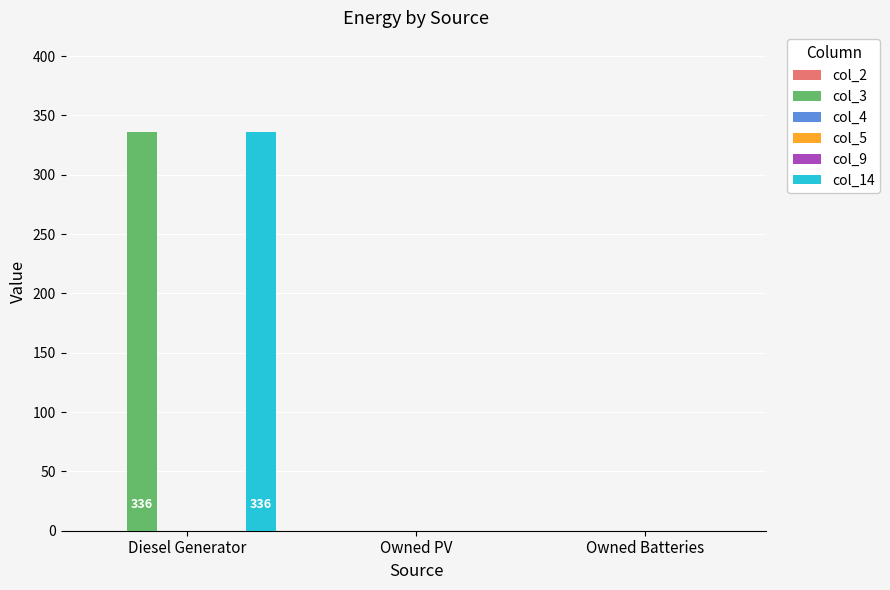

Which category has the highest value in the col_5 series?

Diesel Generator